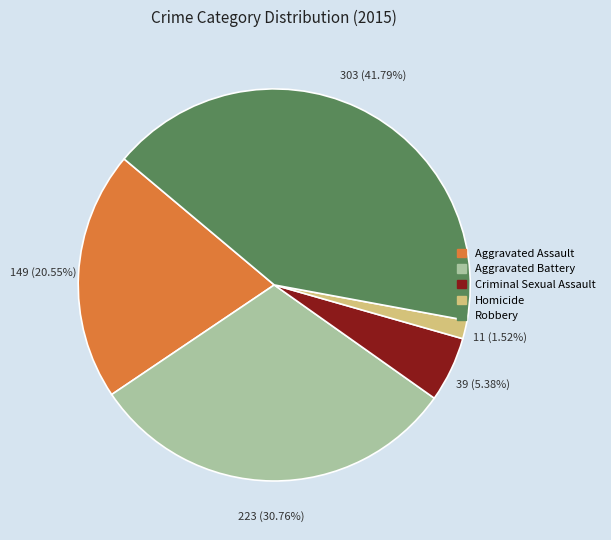

What percentage is the Criminal Sexual Assault slice, to the nearest percent?

5%